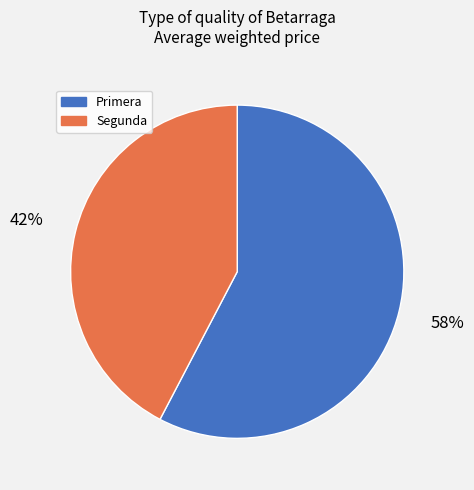

Does any single category account for the majority?

Yes